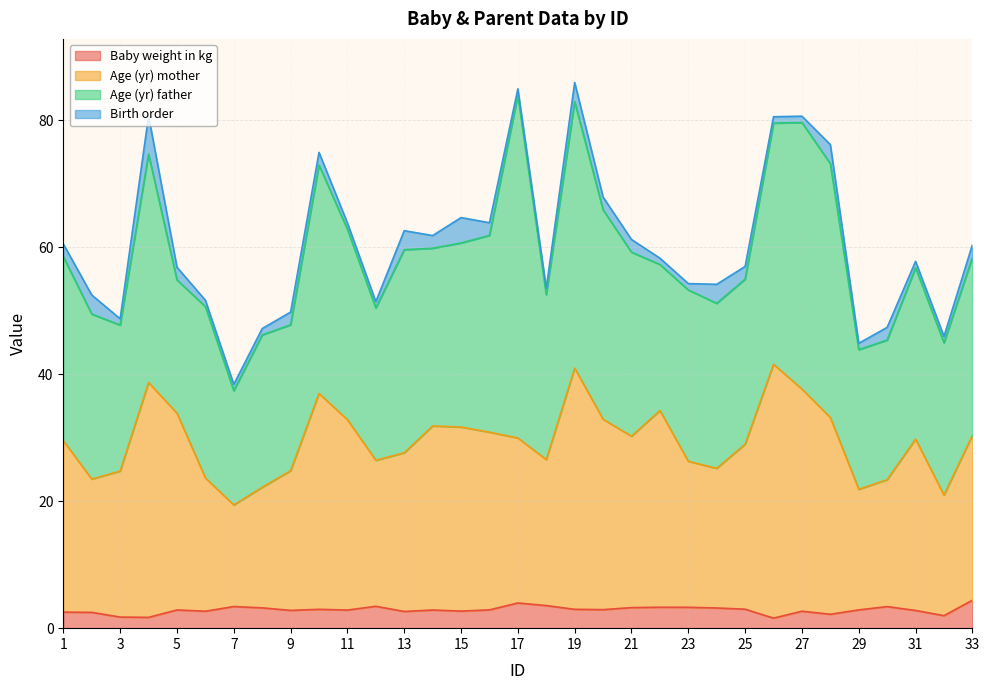

What is the highest value of the Baby weight in kg series?

4.4